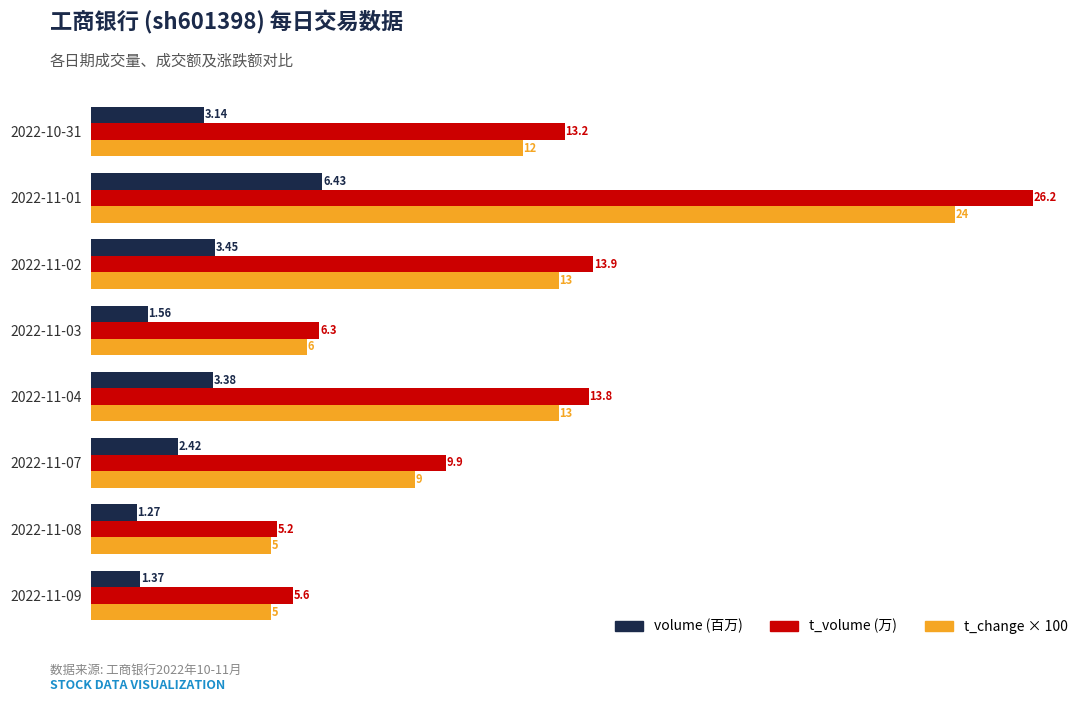

What is the total value across all series at 2022-11-09?

12.0